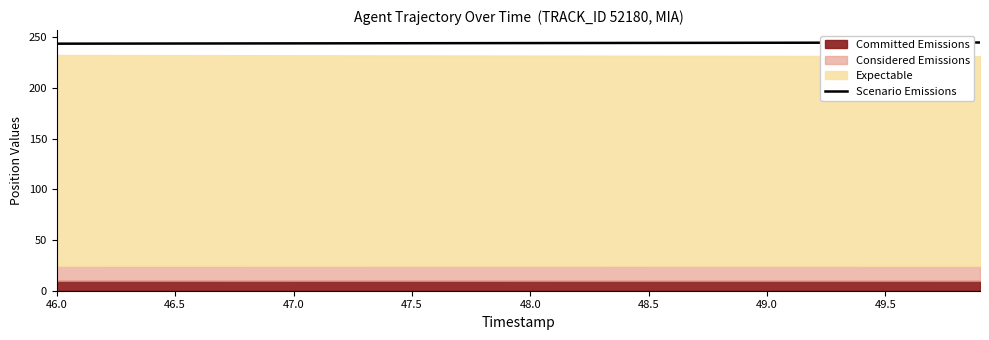

The value of Scenario Emissions at 49.5 is 244.8. True or false?

True